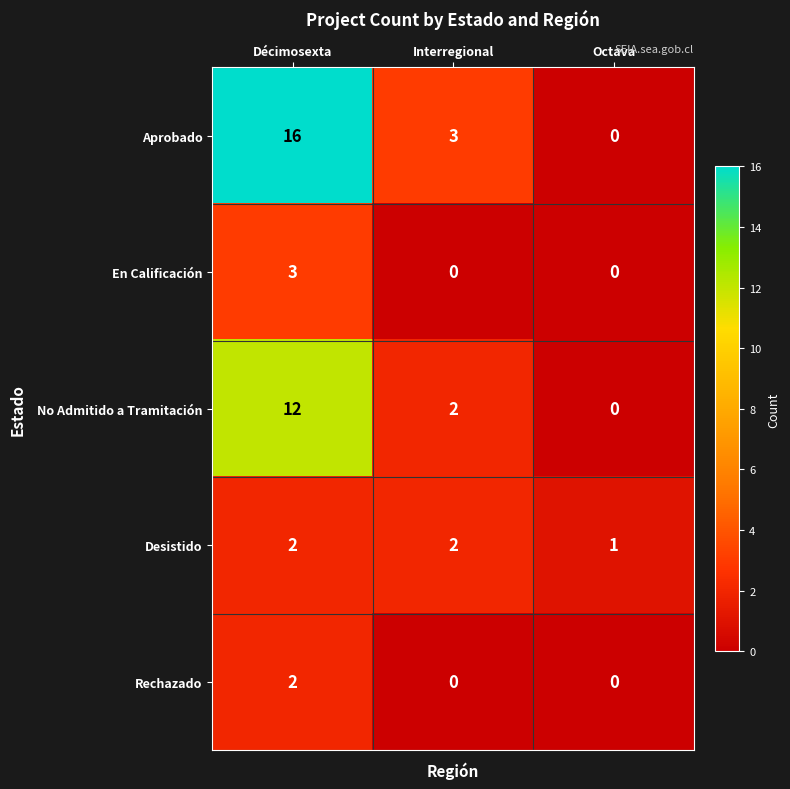

The Aprobado series shows 16 at Décimosexta. True or false?

True